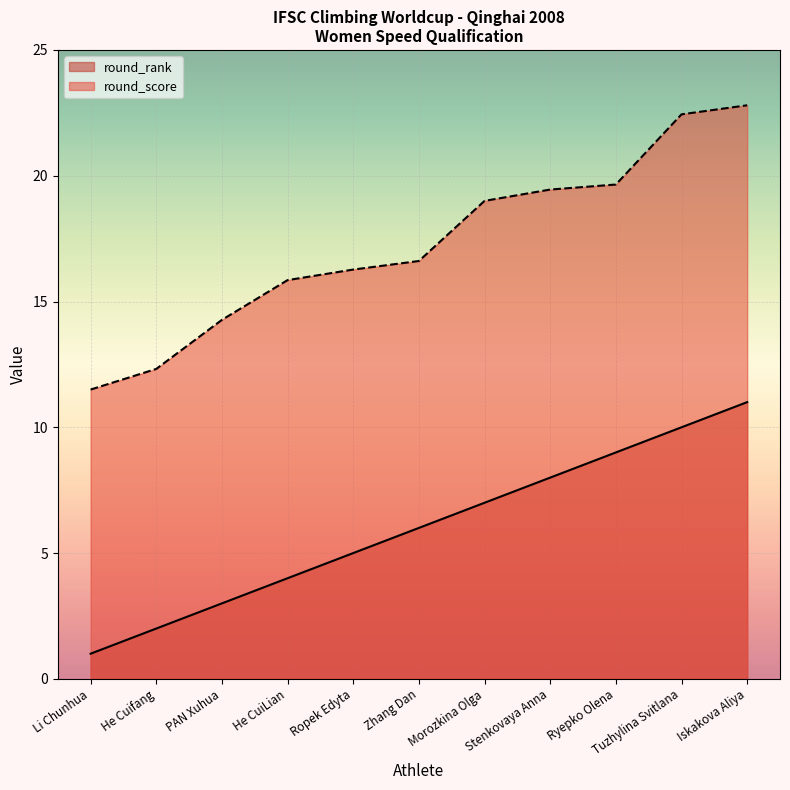

Which category has the highest value in the round_rank series?

Iskakova Aliya